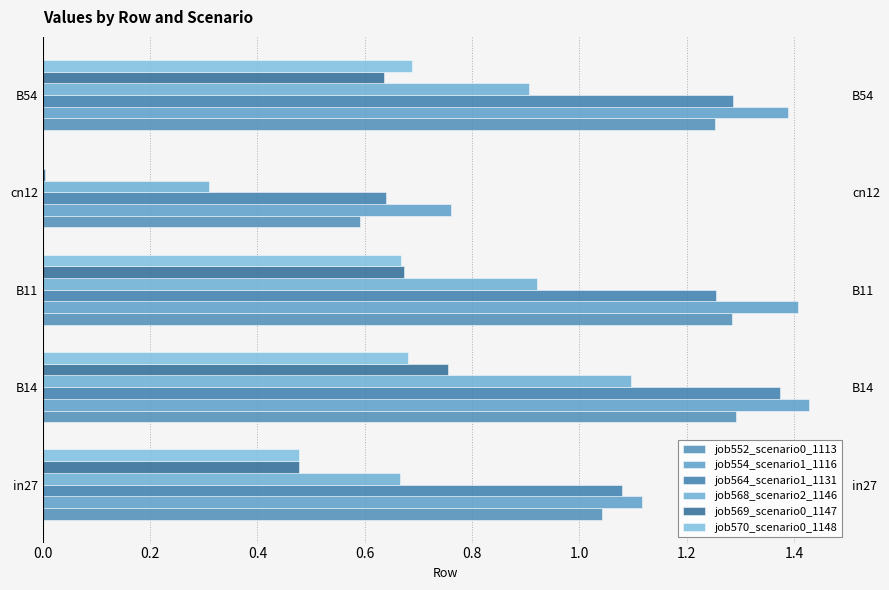

Between in27 and B14, which is larger?

B14